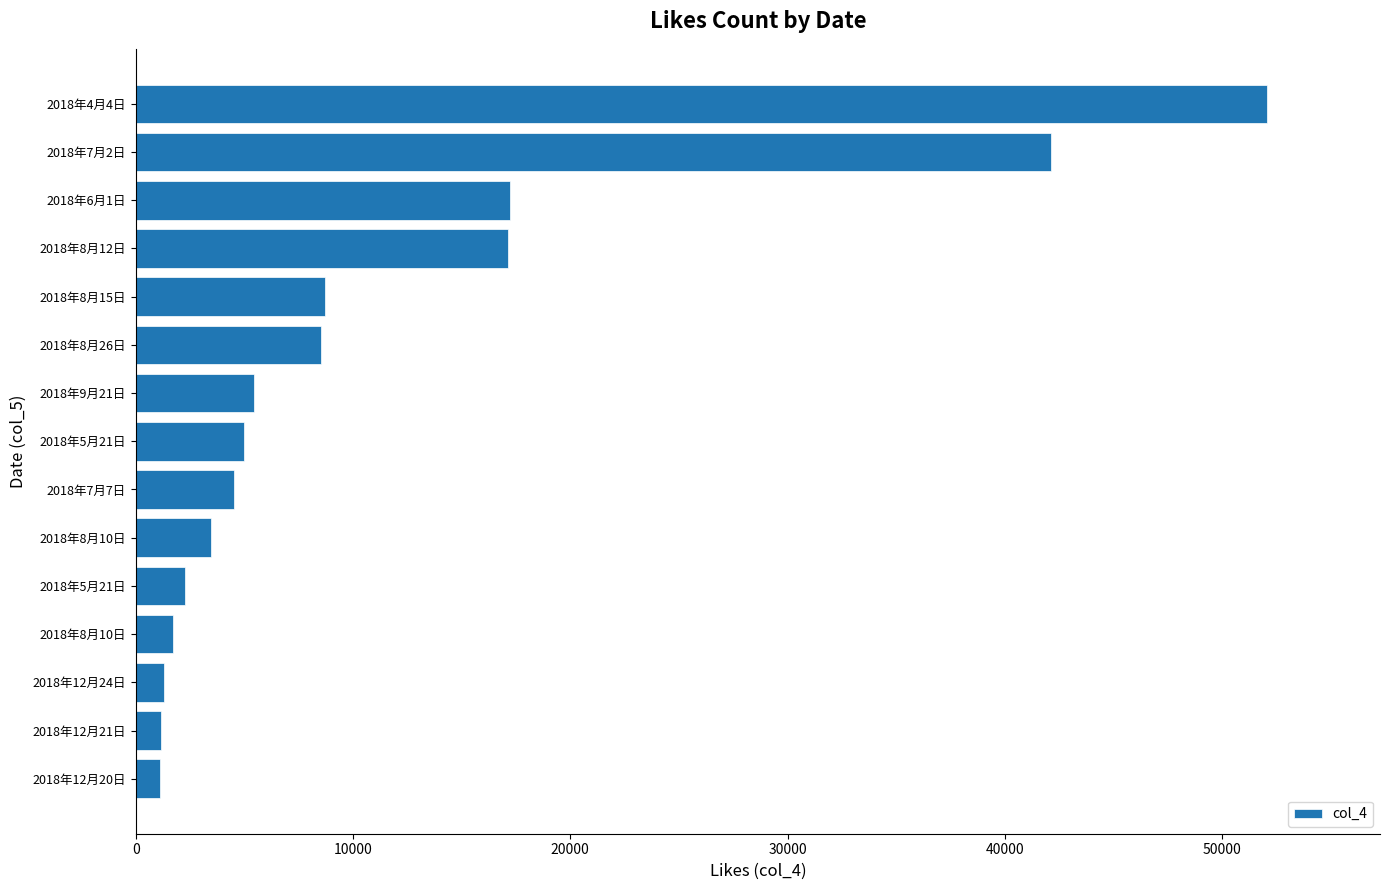

How many data points does each series have?

15